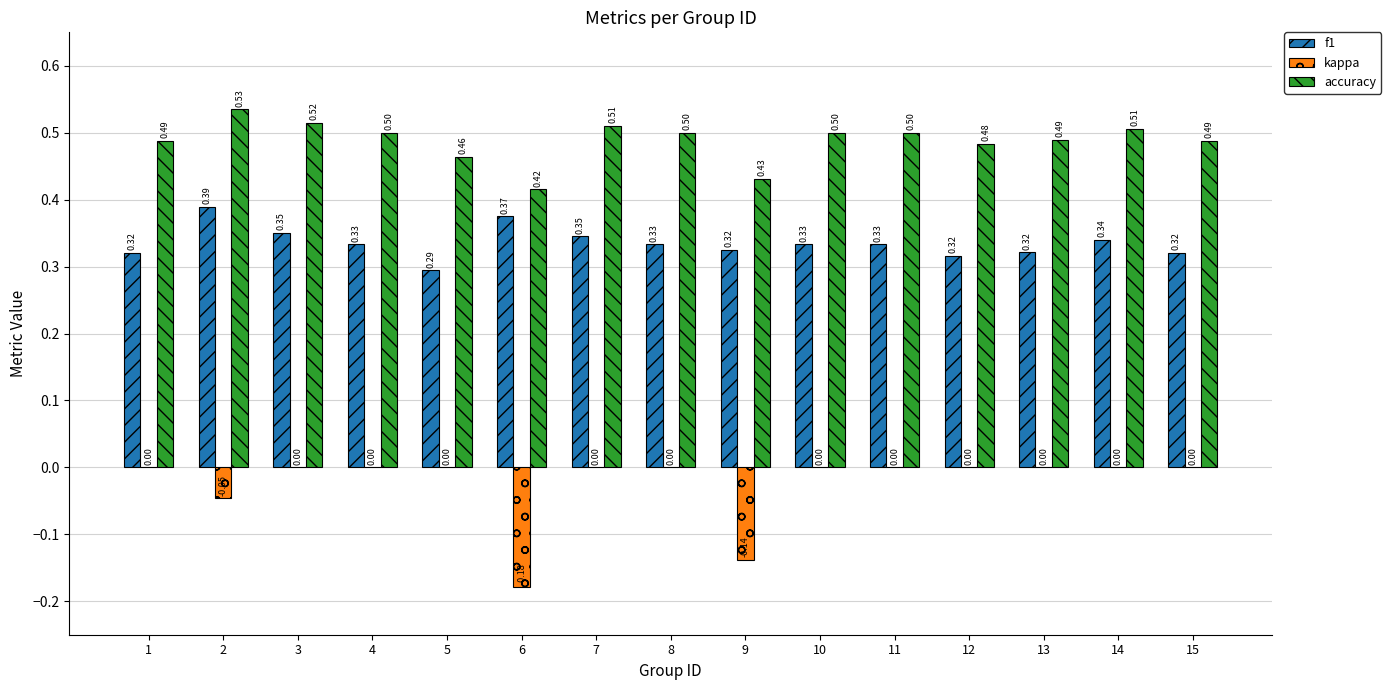

What is the greatest value displayed?

0.5